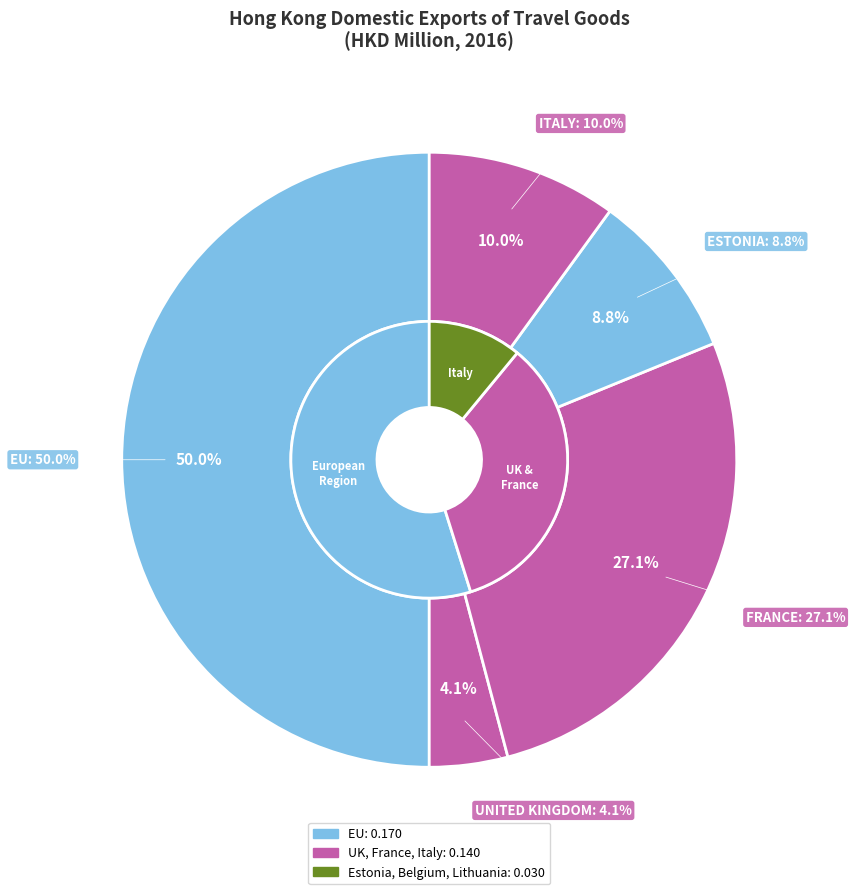

What is the total percentage of ITALY and ESTONIA?

18.8%